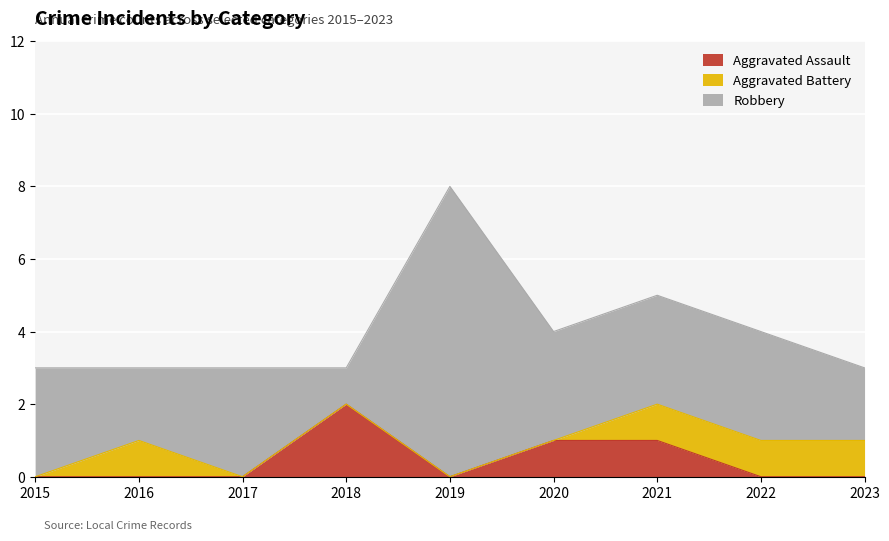

At which category does Aggravated Assault reach its first local valley?

2019